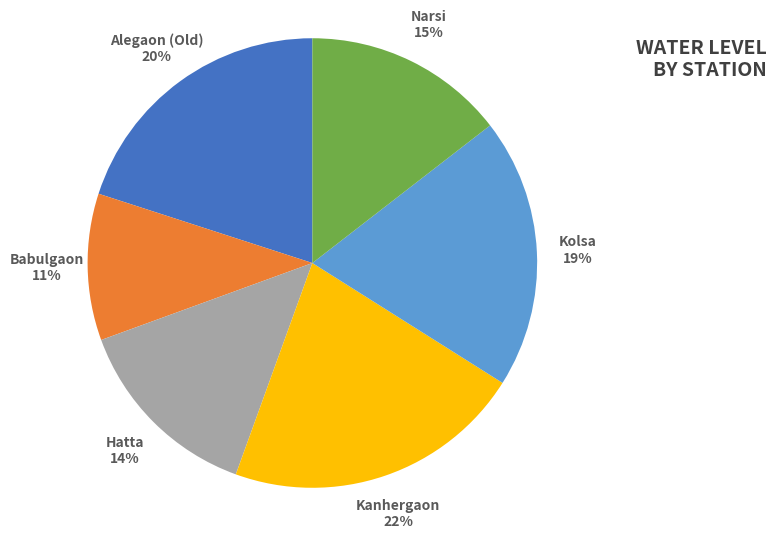

Is Kolsa the majority of the pie?

No